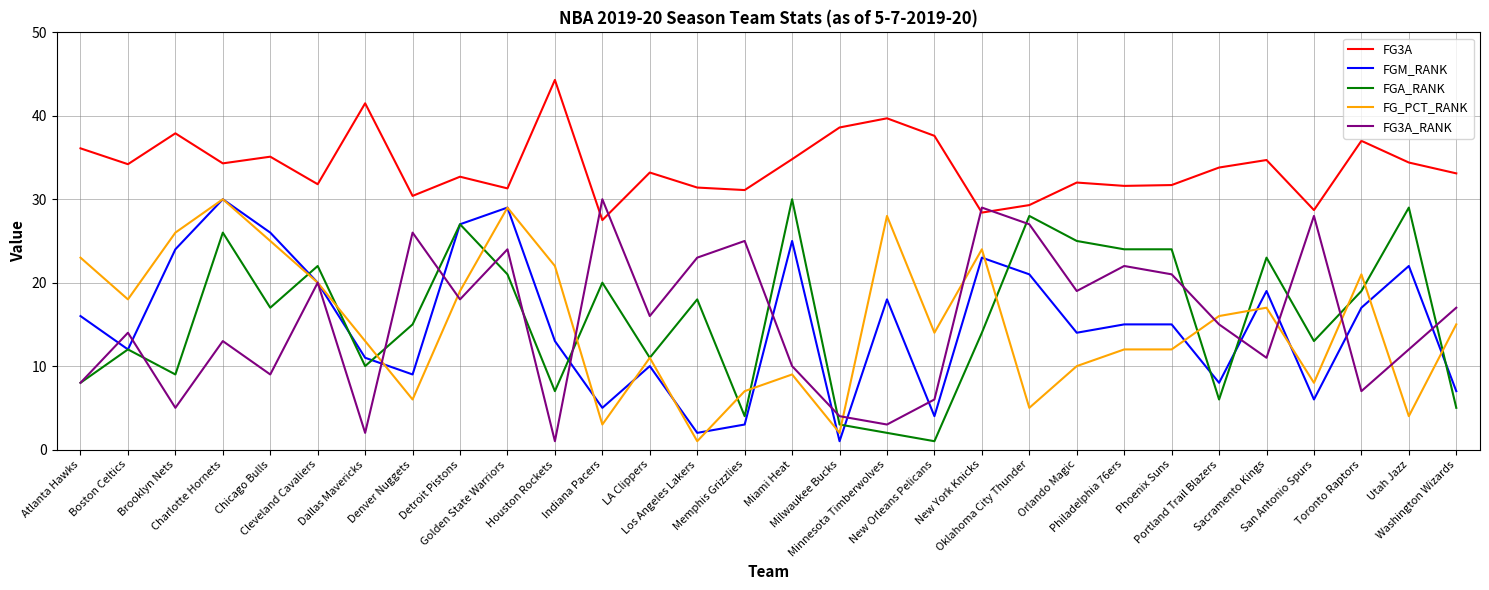

True or false: FGA_RANK and FG3A intersect in this chart.

False